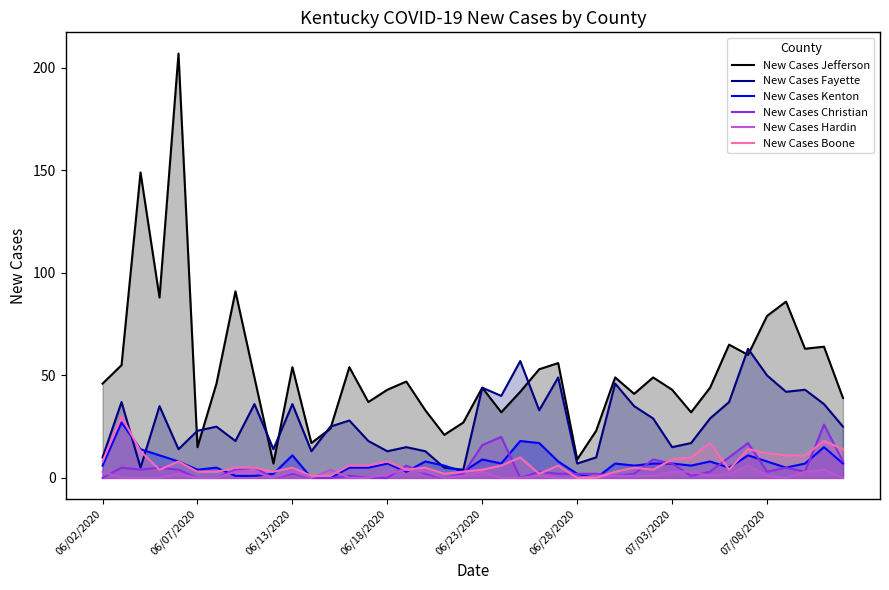

Which series has the largest total across all categories?

New Cases Jefferson